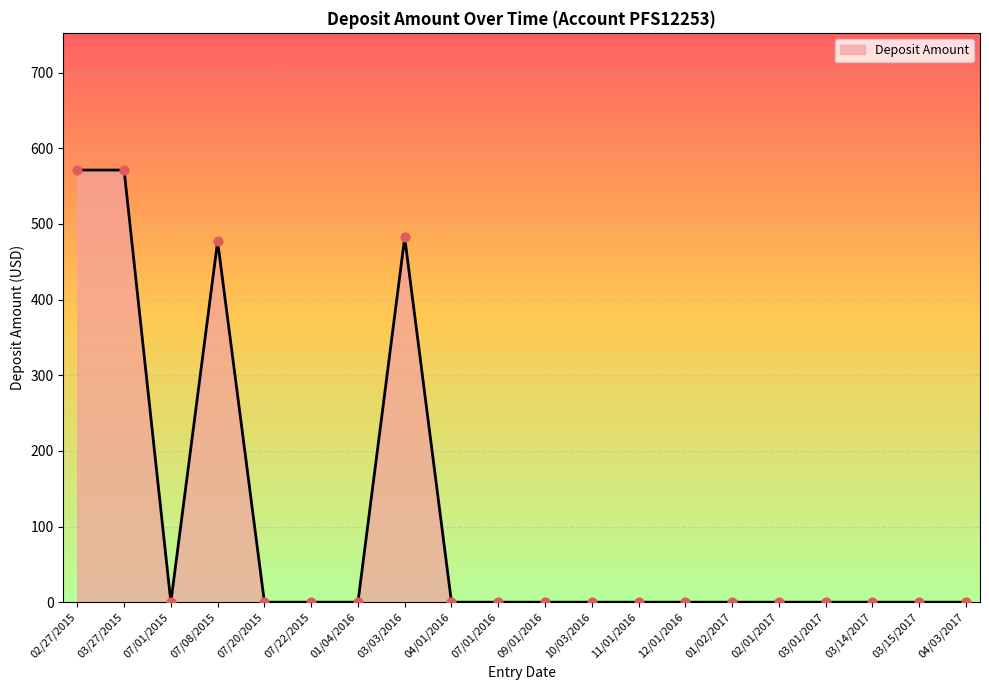

What is the change in value from 03/03/2016 to 10/03/2016?

-482.0